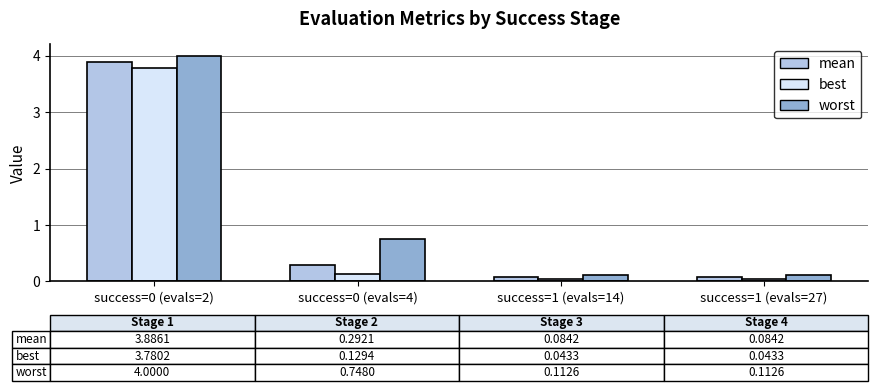

True or false: best has a value of 6.7 at success=0 (evals=2).

False